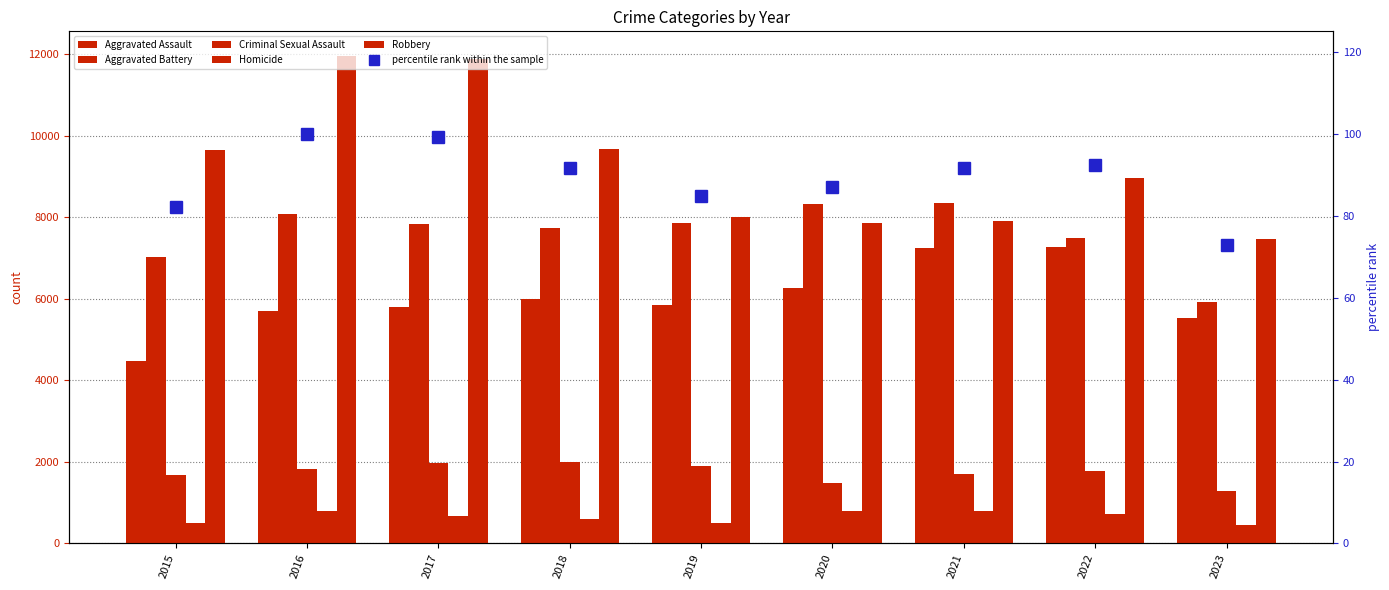

Between 2021 and 2023, which series saw the biggest shift?

Aggravated Battery